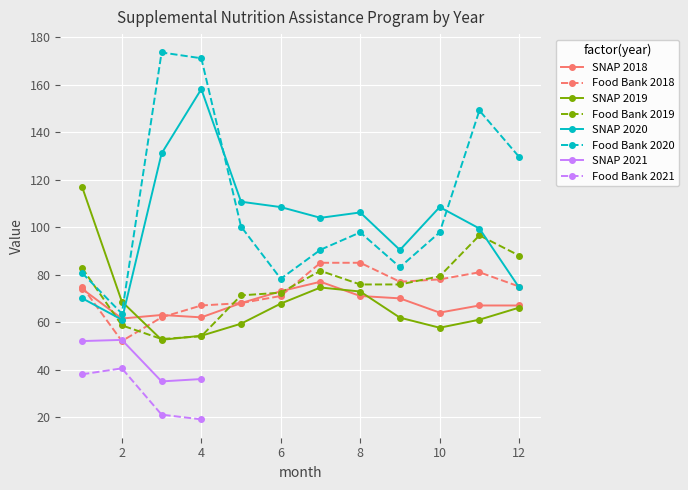

How many data points in 2020 are less than 106?

6